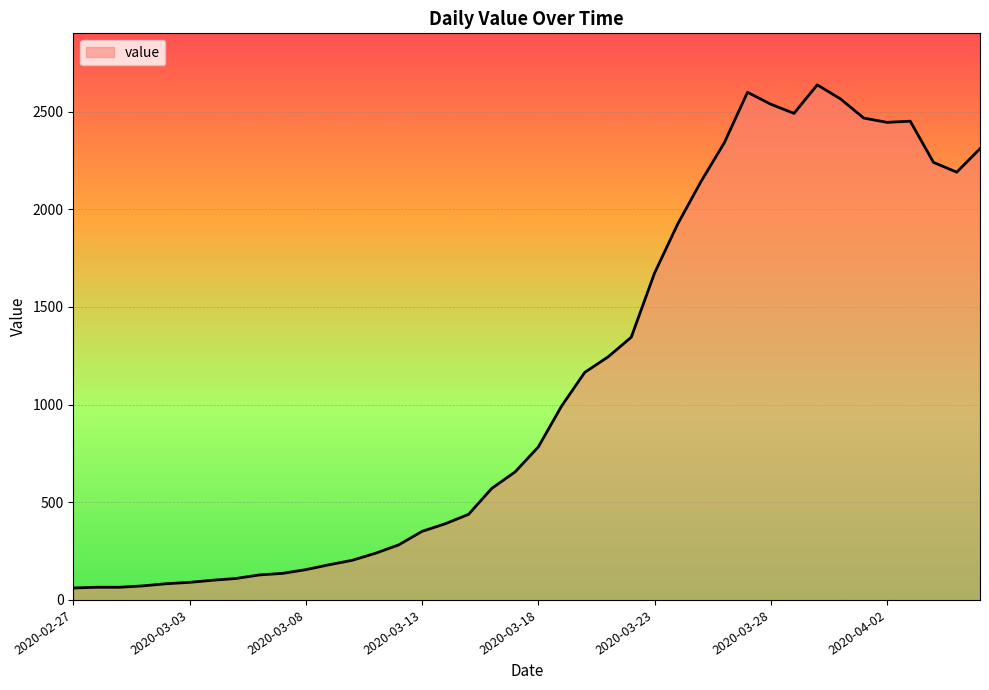

What is the sum of all values?

44917